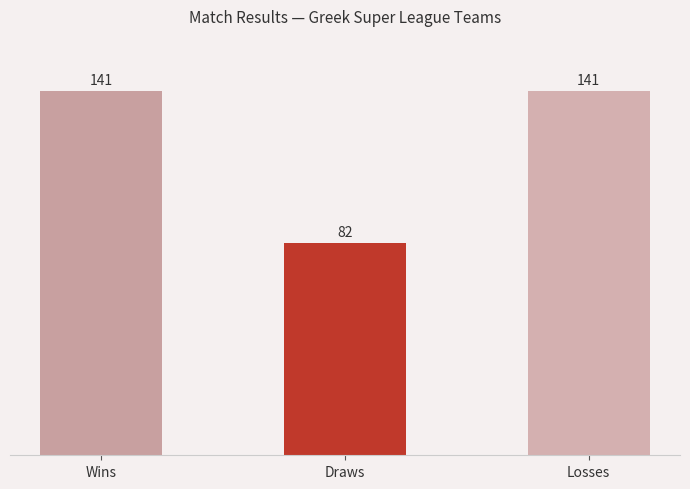

What is the smallest value displayed?

82